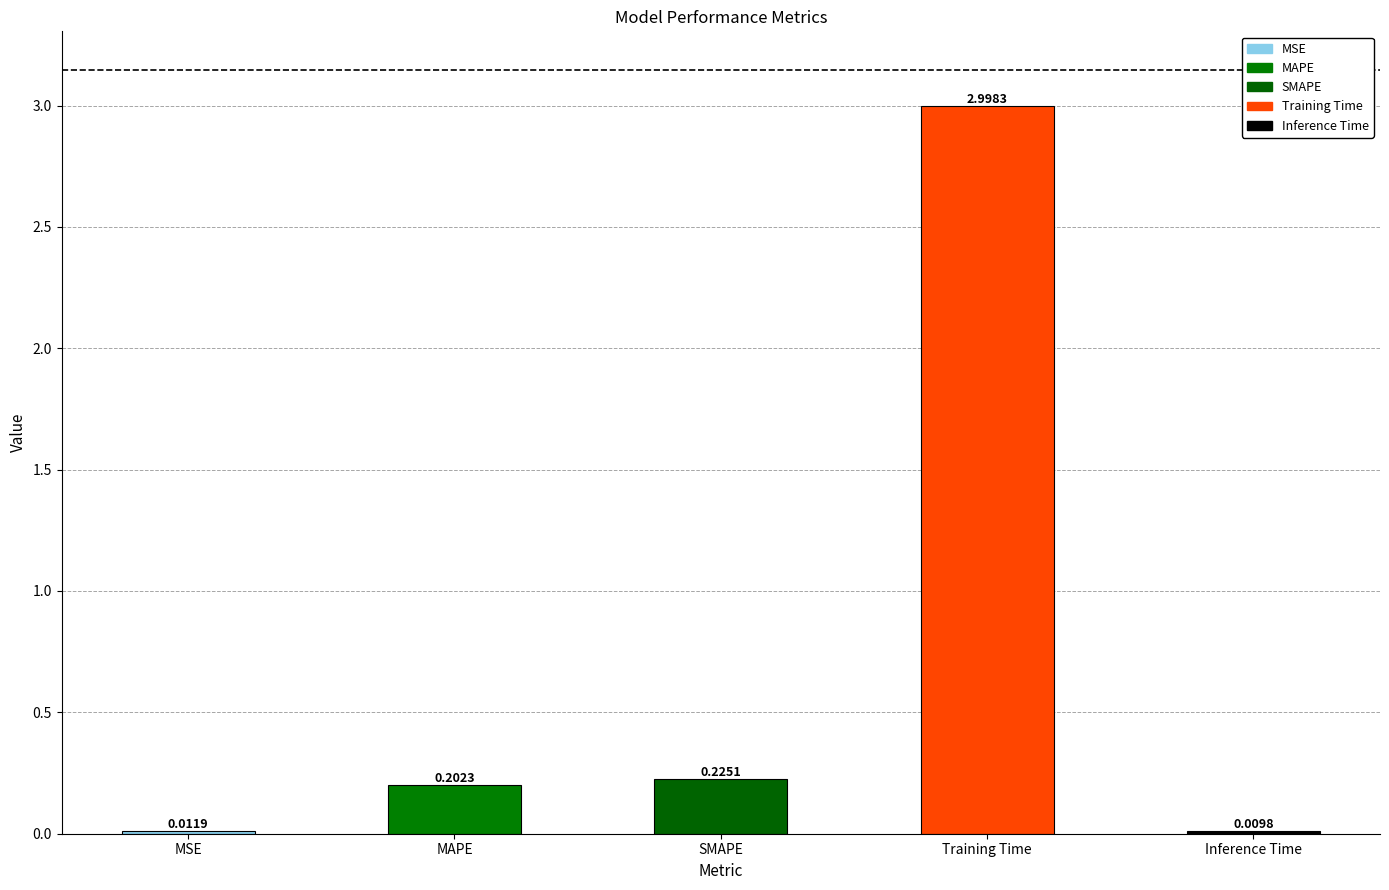

Is it true that the value at Training Time is 3.0?

True